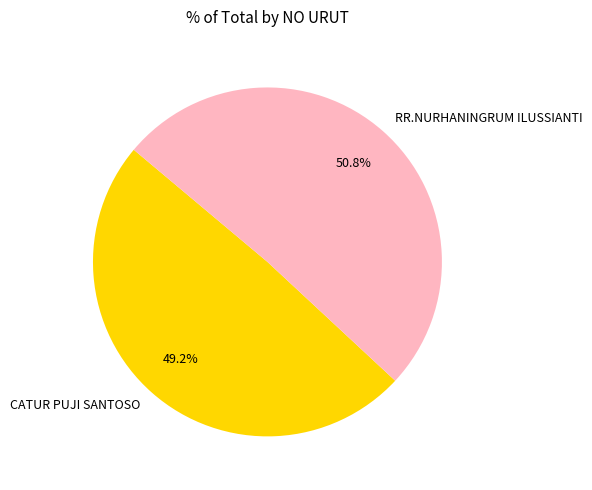

What is the total percentage of RR.NURHANINGRUM ILUSSIANTI and CATUR PUJI SANTOSO?

100.0%